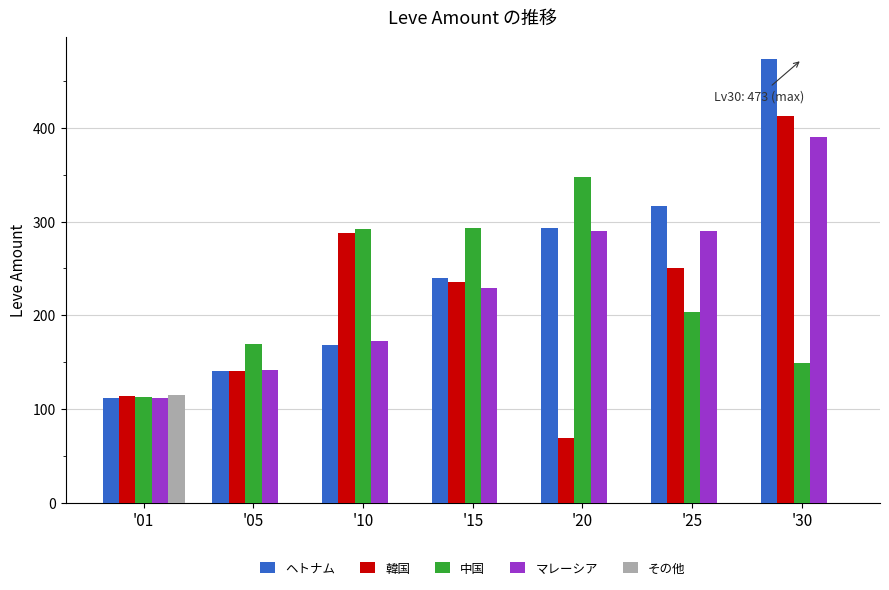

What is the total value across all series at '15?

997